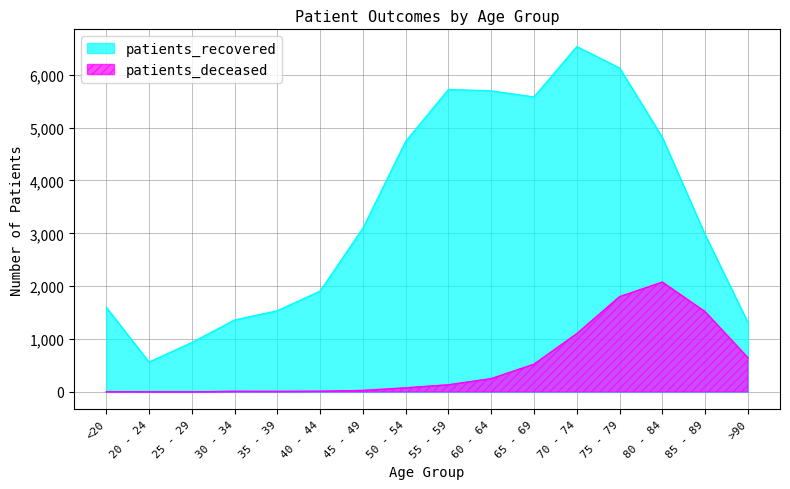

At <20, list the series in order from largest to smallest.

patients_recovered, patients_deceased